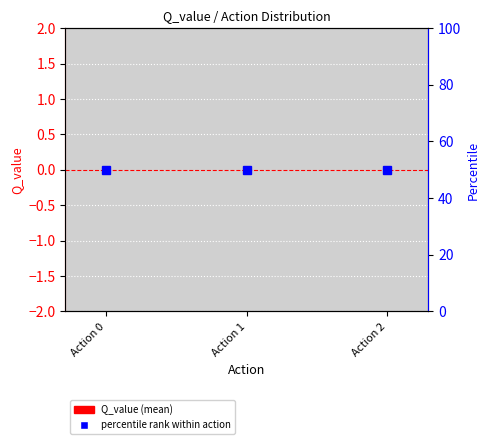

What are all the series names shown in the legend?

Q_value (mean), percentile rank within action